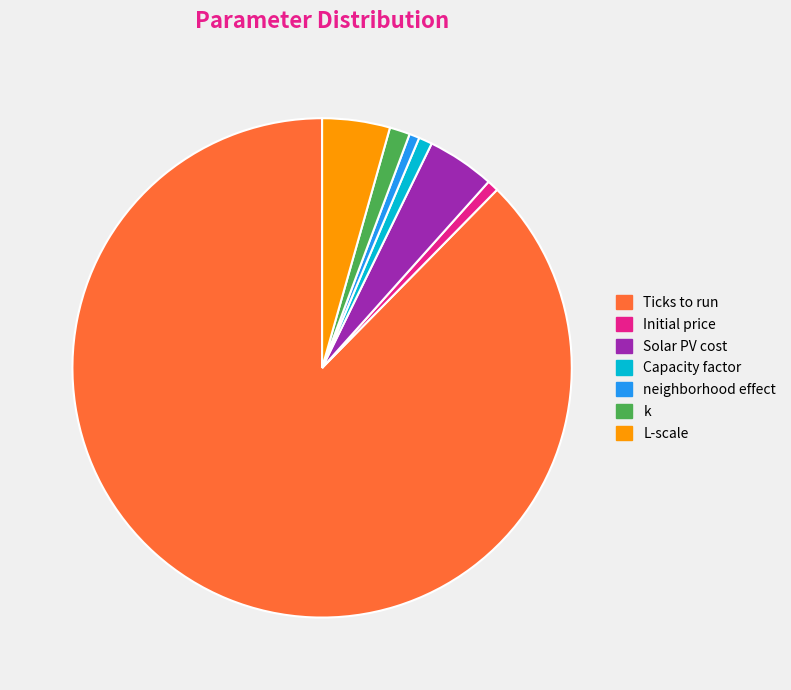

Is it true that Initial price is 1% of the pie?

True